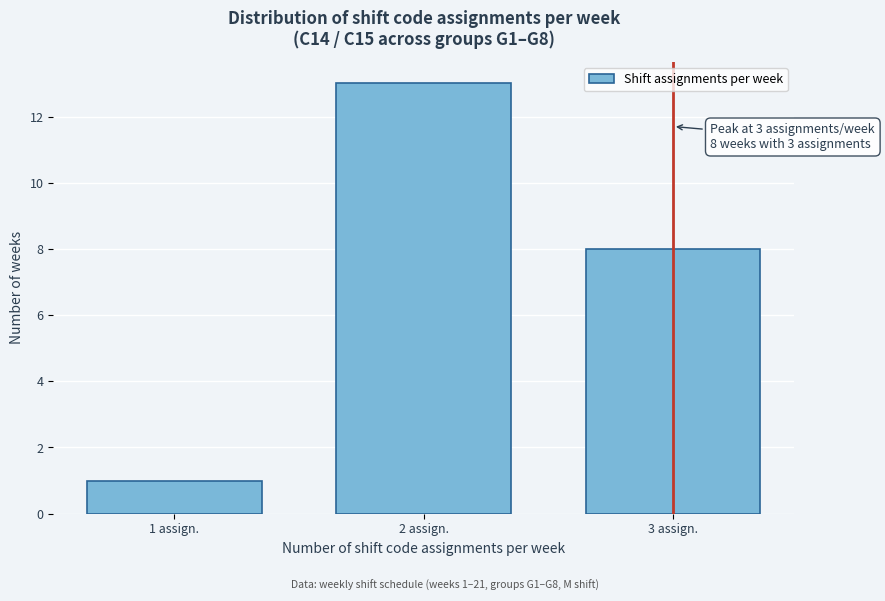

Reading left to right, transcribe all the data shown in this chart.

1 assign.=1	2 assign.=13	3 assign.=8